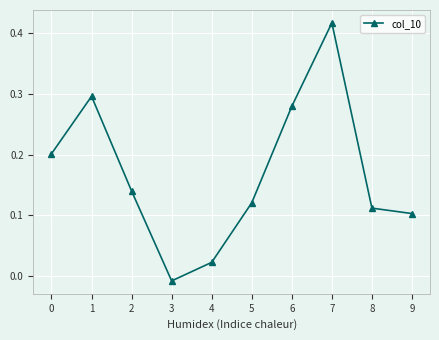

What is the change in value from 1 to 8?

-0.2